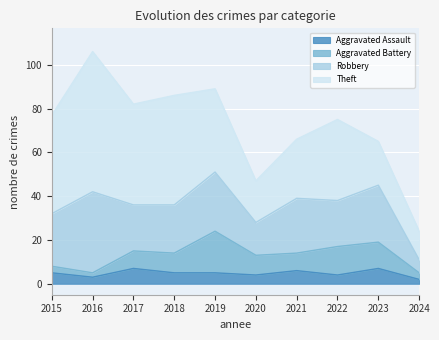

How many lines are shown in the chart?

4